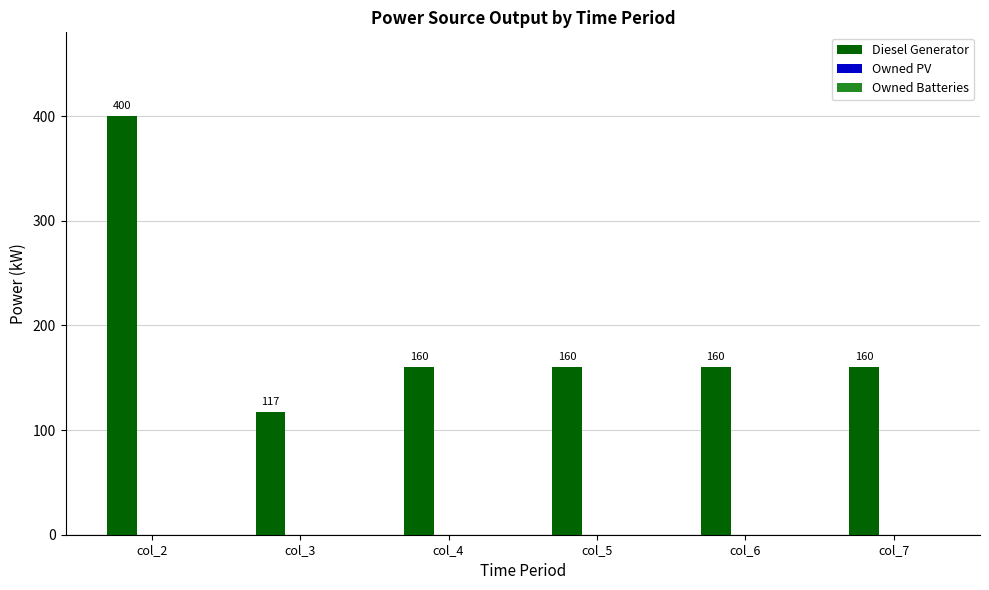

Read the value at col_2.

400.0